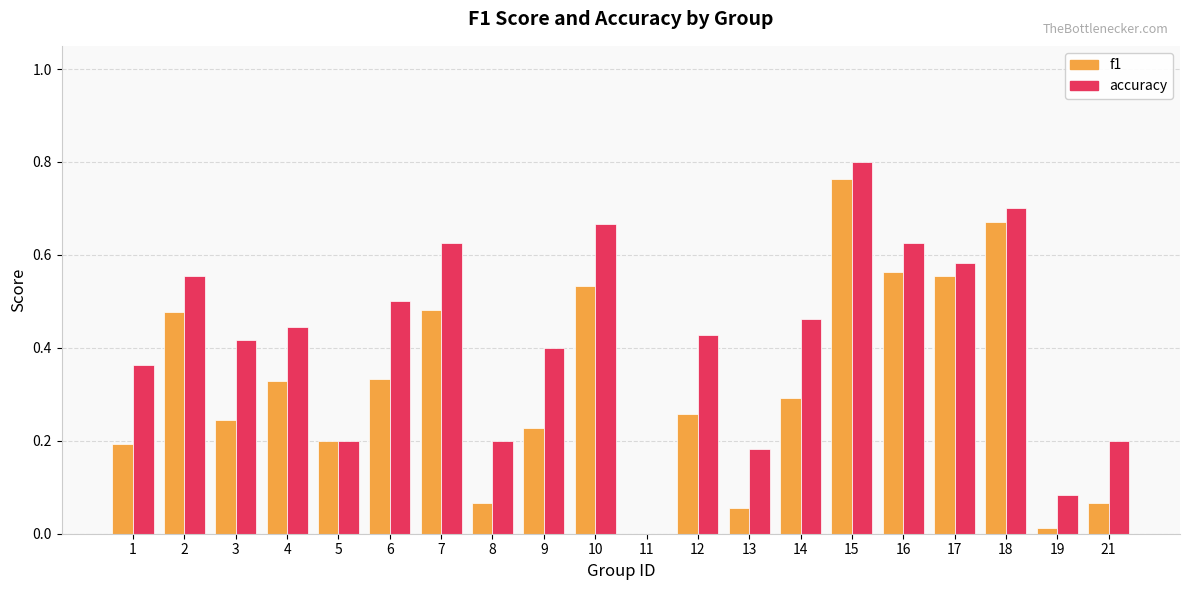

At which category is the sum across all series the highest?

15